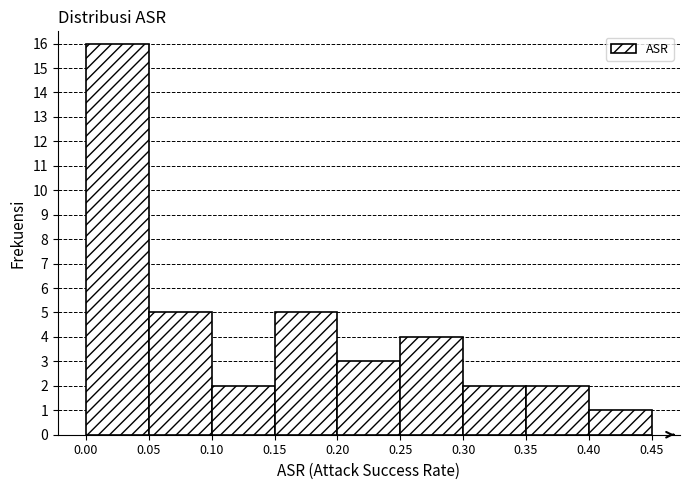

What is the height of the bar covering 0.40 to 0.45 on the x-axis? The values are not printed on the chart, so give them approximately, as read against the axis.

1